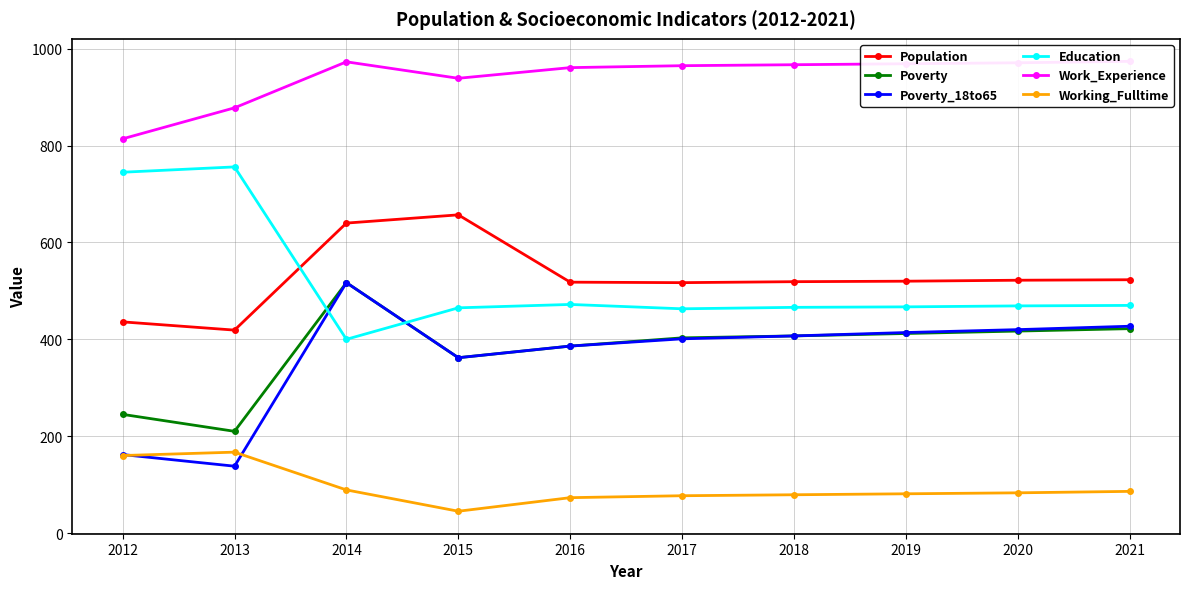

What is the value of the Poverty point at the 1st from the left?

245